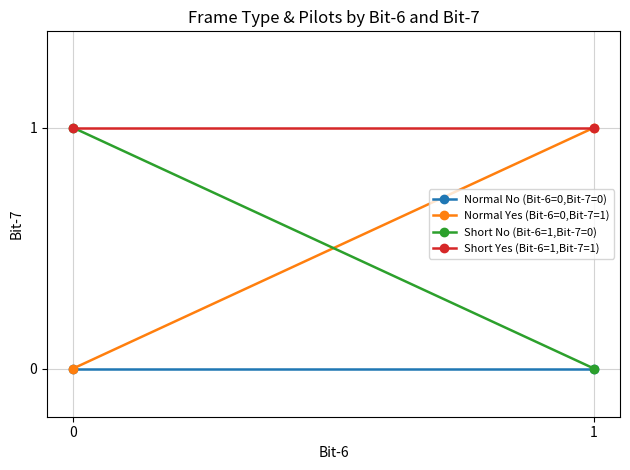

Read the Normal Yes (Bit-6=0,Bit-7=1) value at 1.

1